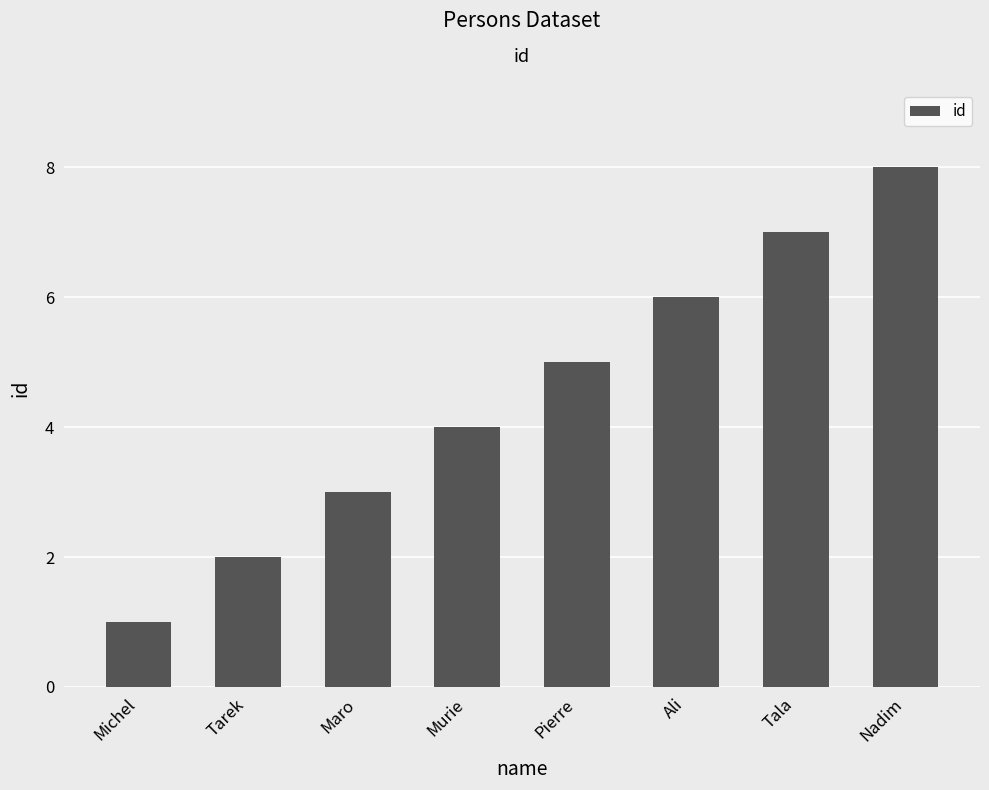

Is it true that the value at Pierre is 5?

True